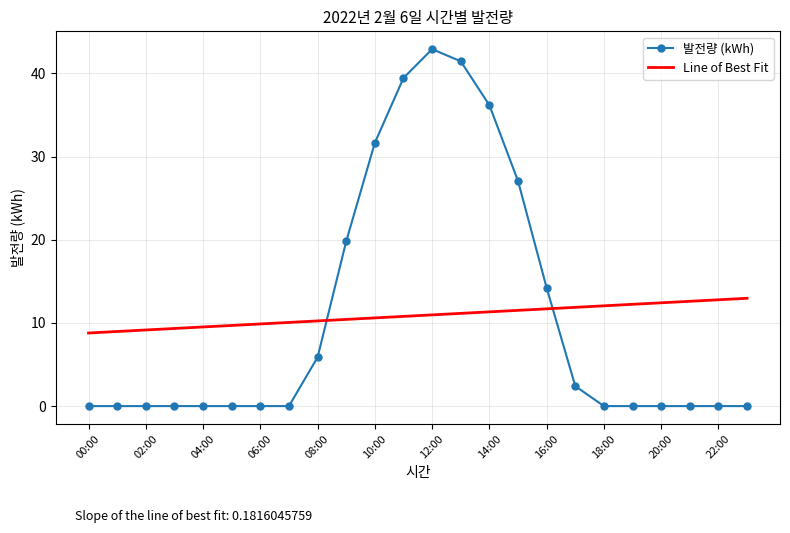

What is the greatest value displayed?

42.9